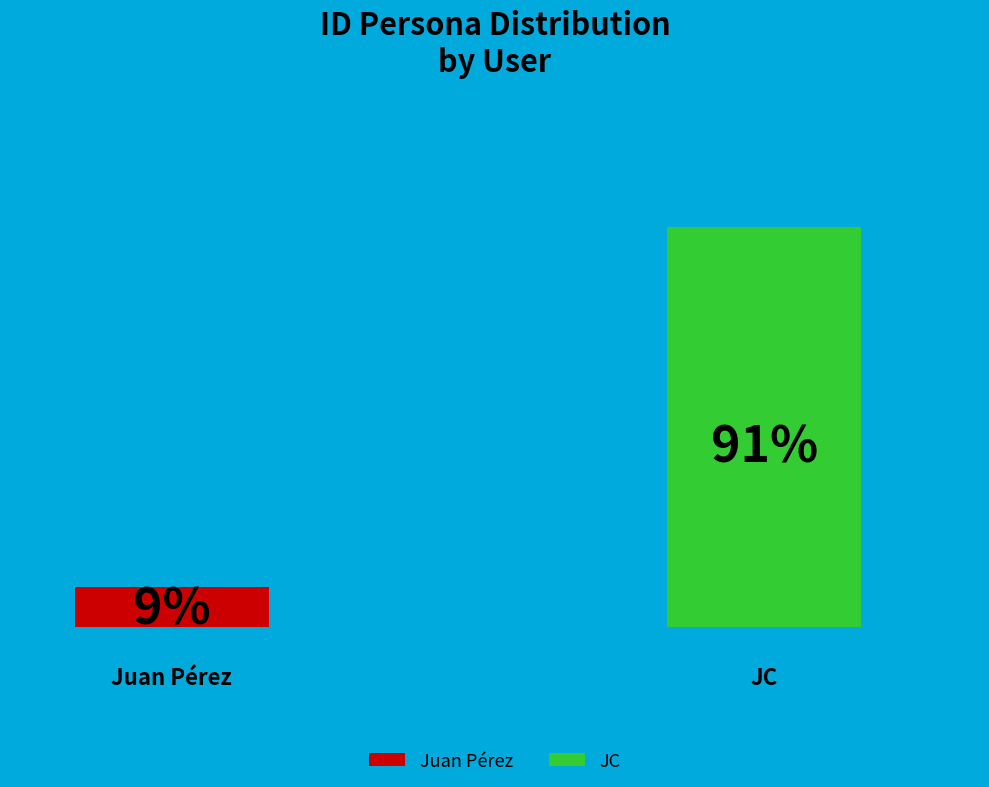

Combined, do JC and Juan Pérez account for over 50%?

Yes